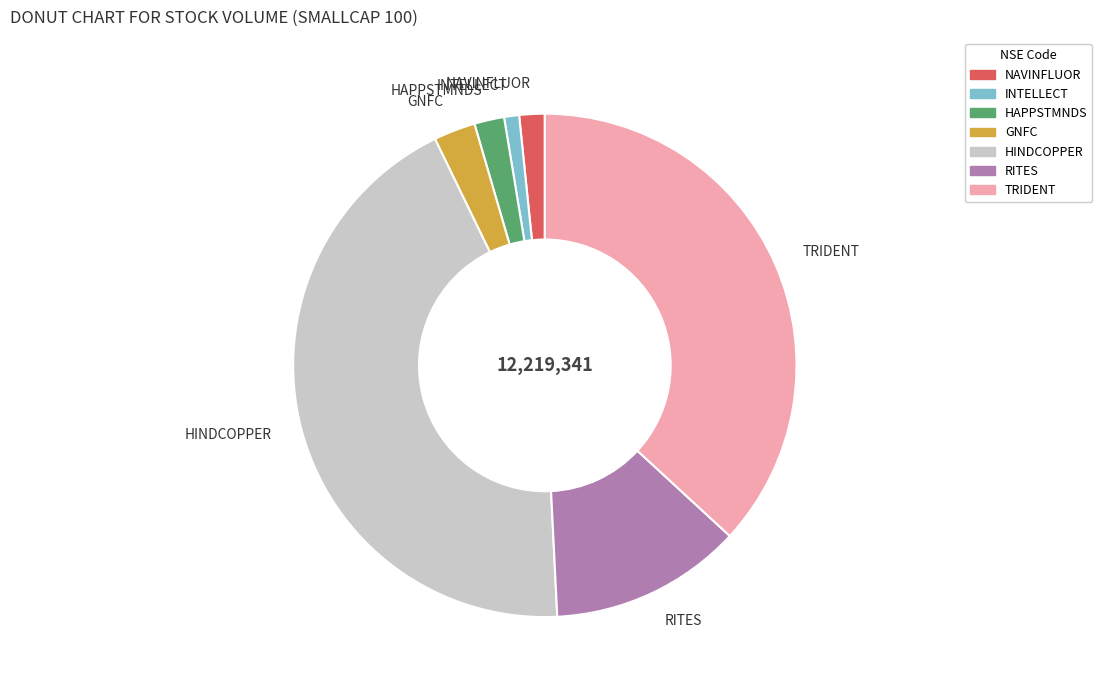

Between HINDCOPPER and NAVINFLUOR, which is larger?

HINDCOPPER